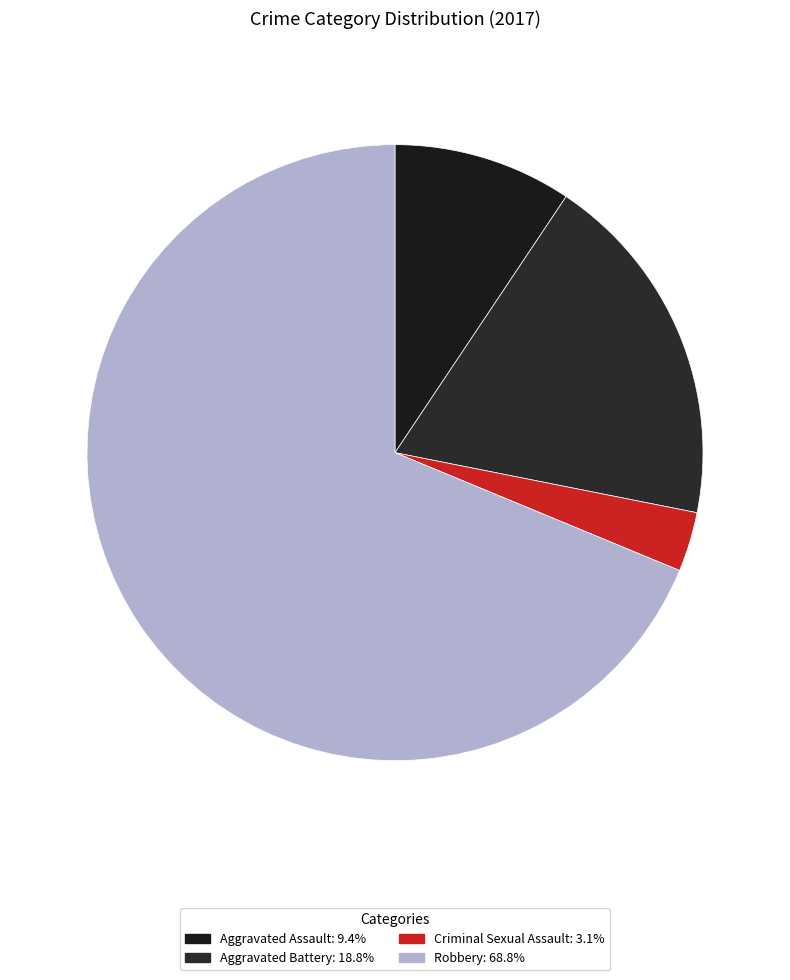

To the nearest percent, what is the combined percentage of Aggravated Battery and Robbery?

88%